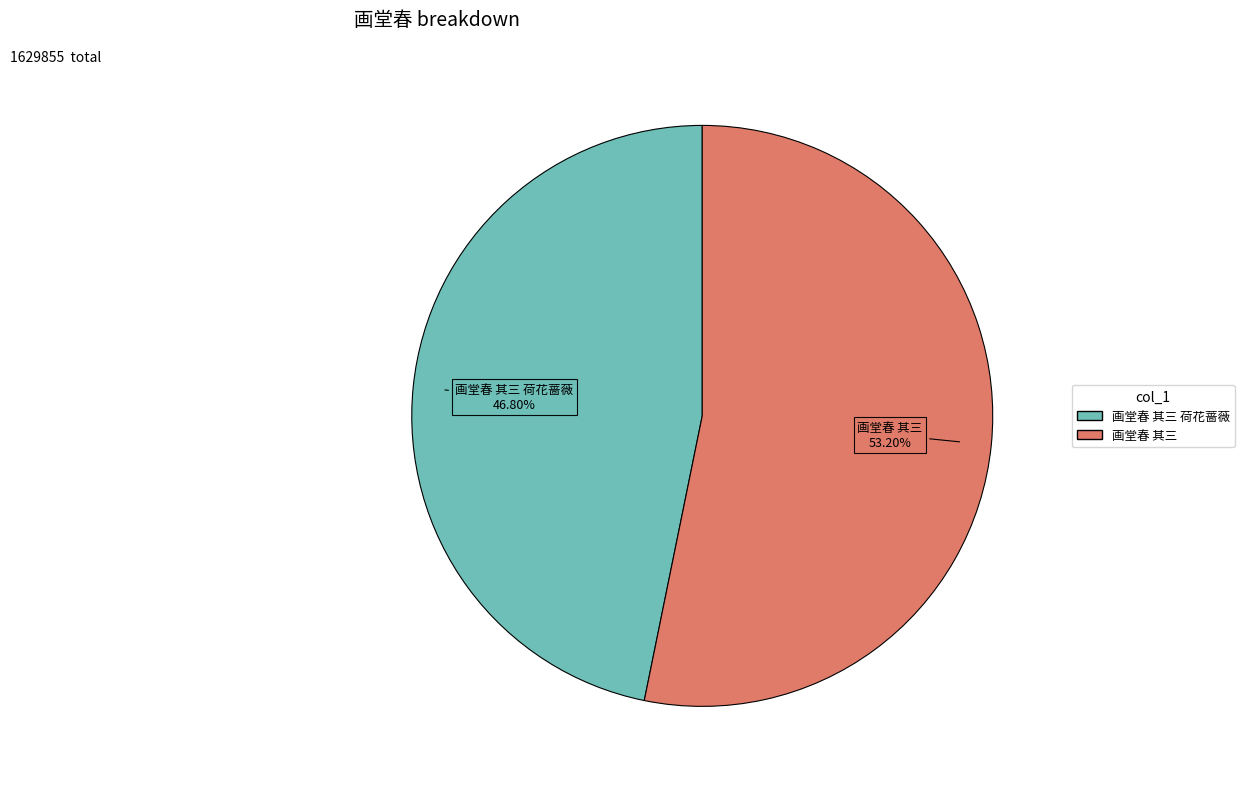

Is there any slice that represents more than half of the pie?

Yes